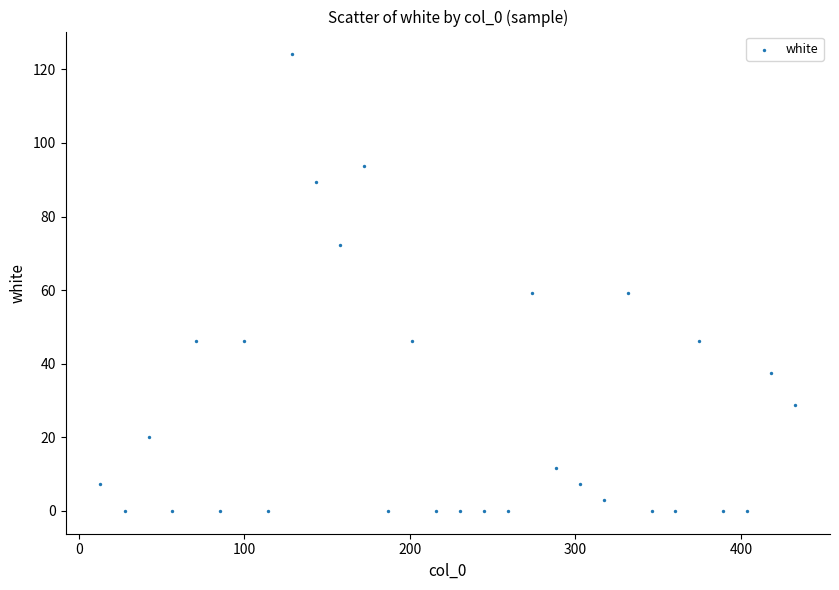

What is the range of X values (max minus min)?

419.8